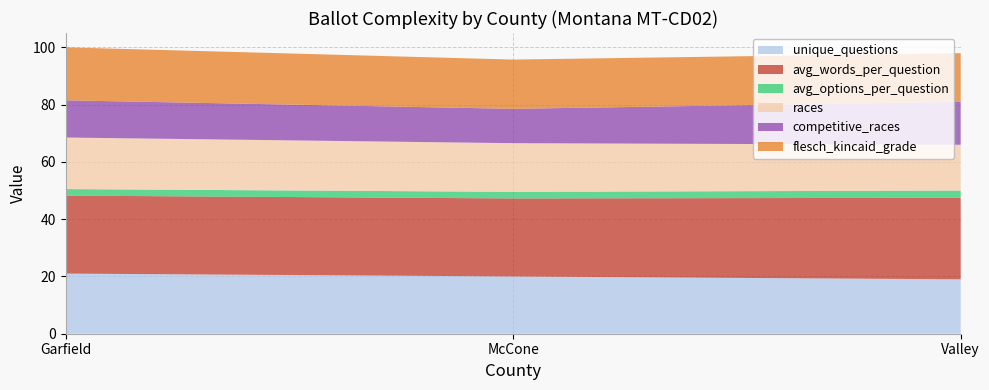

Reading left to right, transcribe all the data shown in this chart.

unique_questions: 21.0	20.0	19.0
avg_words_per_question: 27.2	27.2	28.5
avg_options_per_question: 2.3	2.3	2.5
races: 18.0	17.0	16.0
competitive_races: 13.0	12.0	15.0
flesch_kincaid_grade: 18.5	17.2	17.0